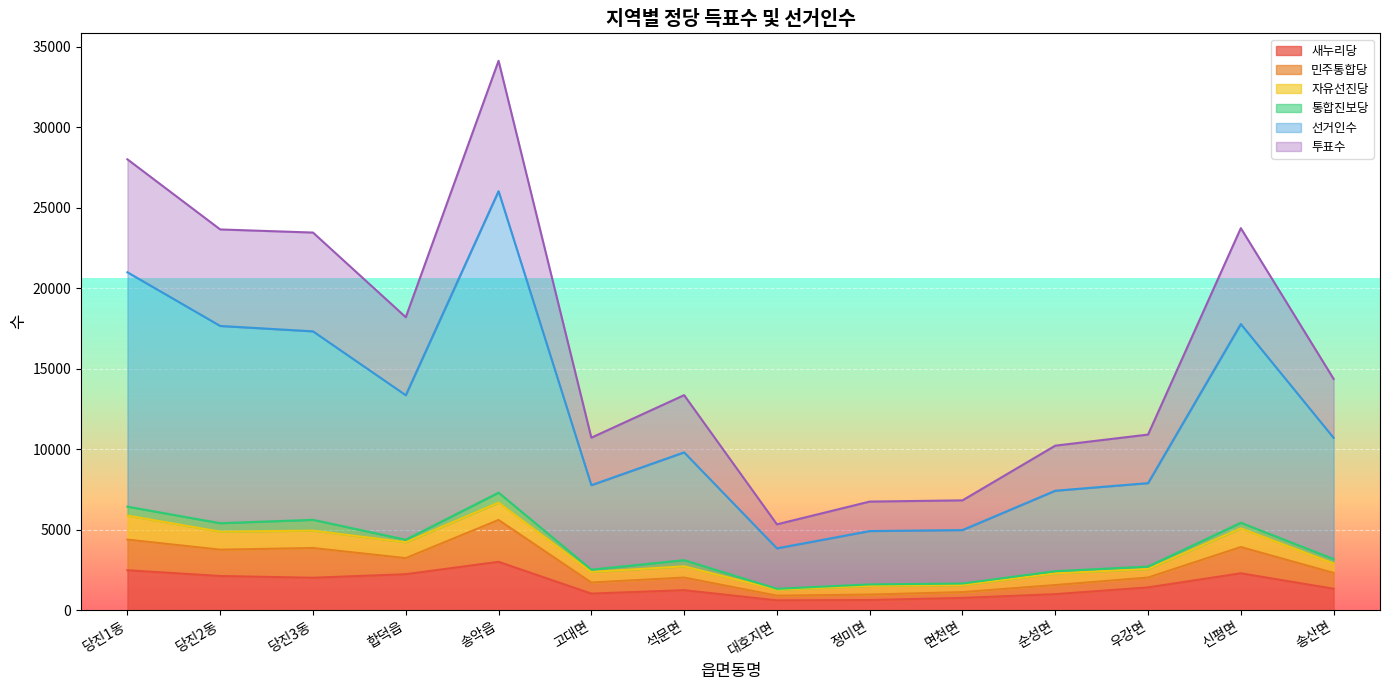

The 새누리당 series shows 930 at 당진2동. True or false?

False